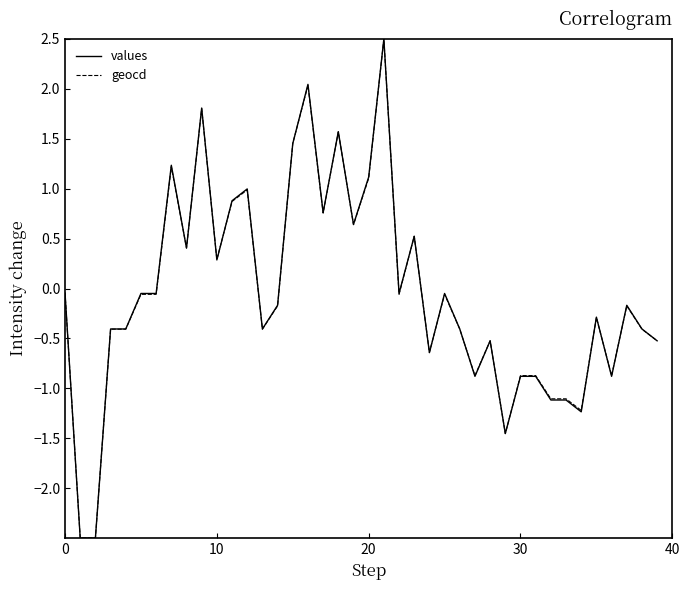

What is the maximum value shown in the chart?

2.5